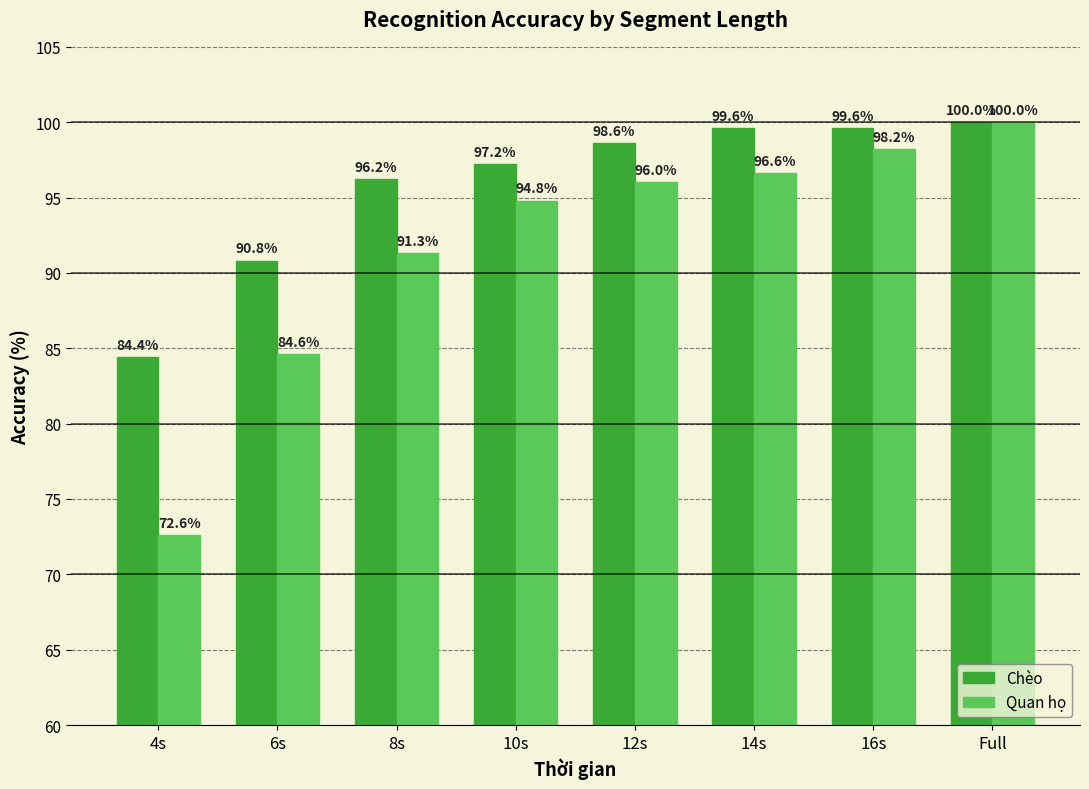

What is the minimum value for Chèo?

84.4